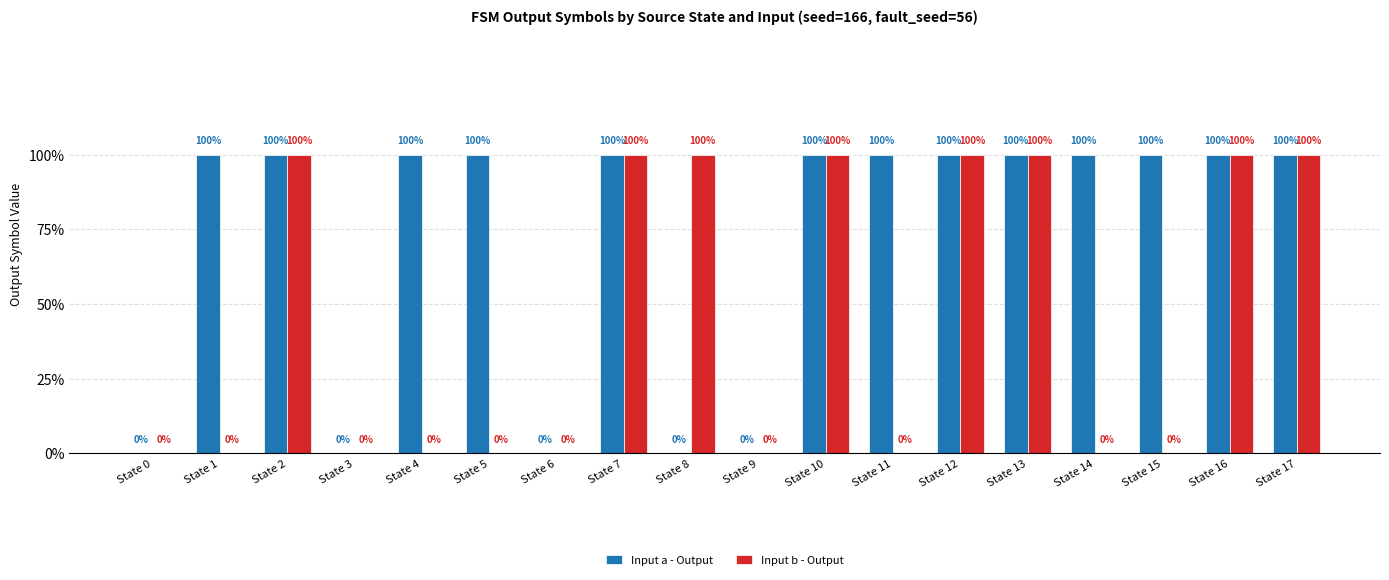

What are all the series names shown in the legend?

Input a - Output, Input b - Output